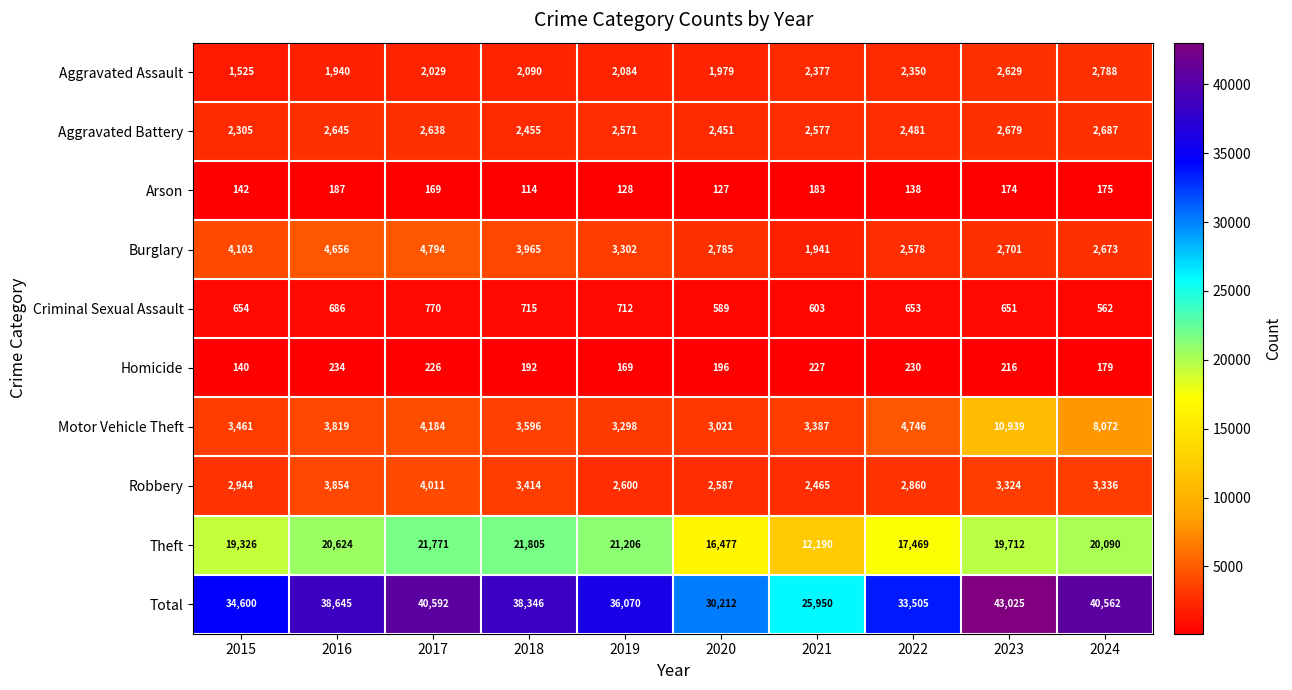

True or false: Theft has a value of 12190 at 2021.

True